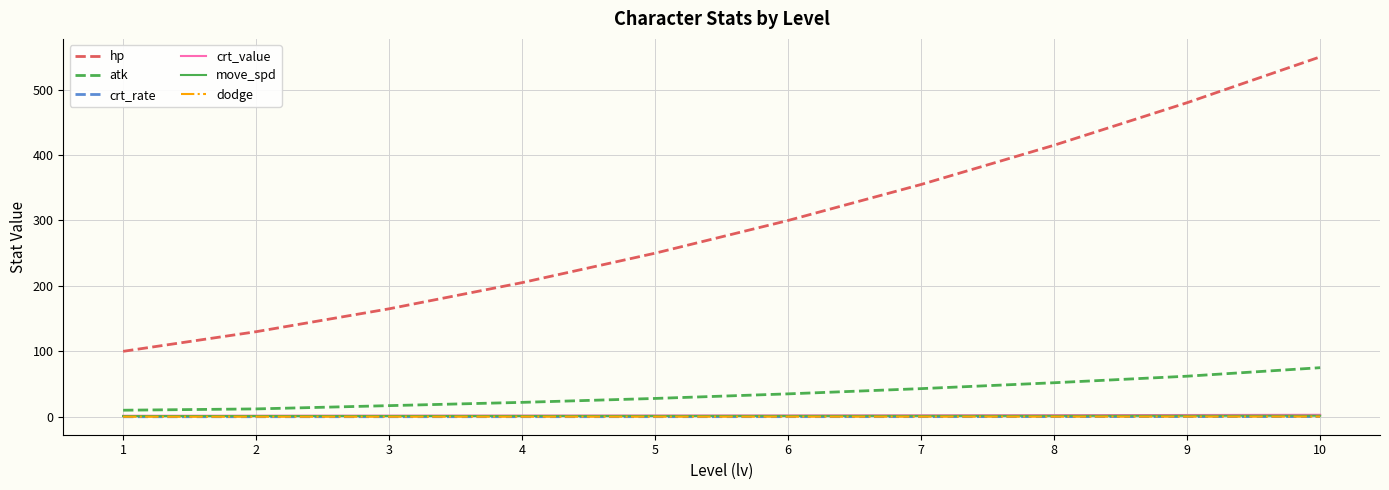

Is the value of atk at 3 greater than the value of move_spd at 7?

Yes